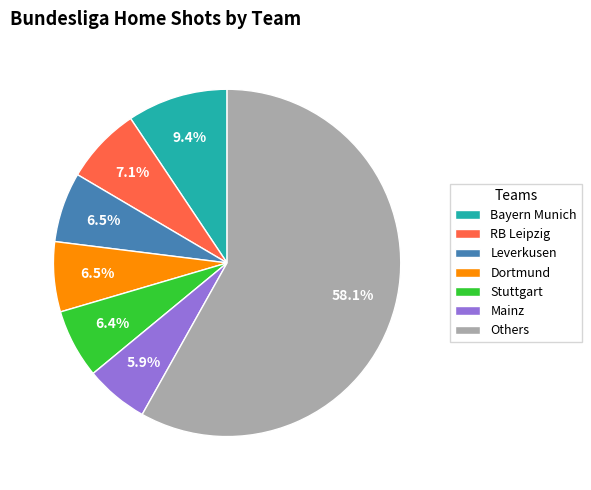

Approximately how many times larger is the value at Dortmund compared to Mainz?

1.1